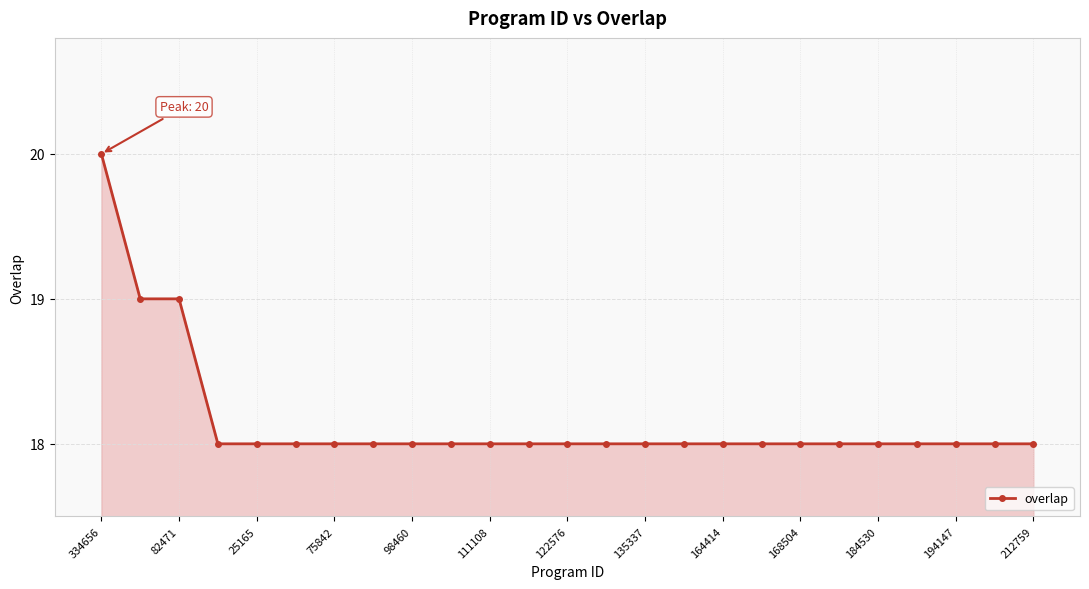

How many values are between 18 and 19?

24